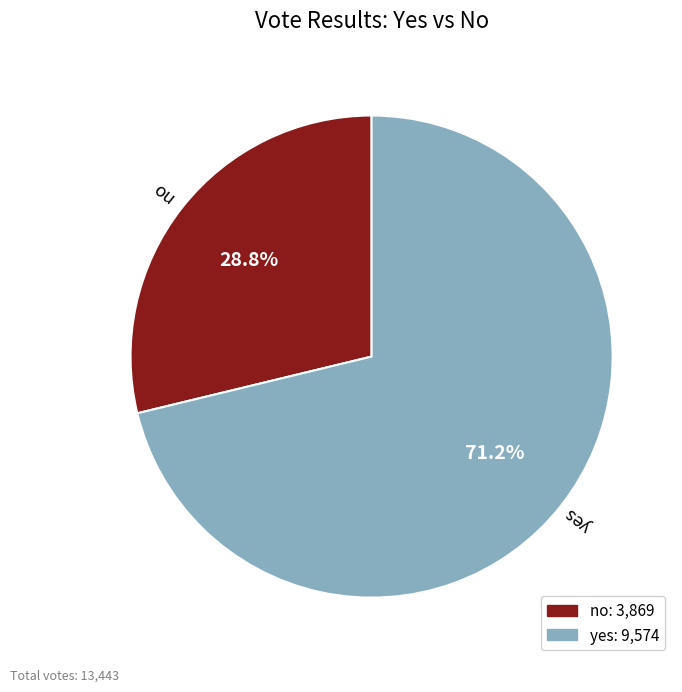

Is the sum of no and yes greater than half?

Yes